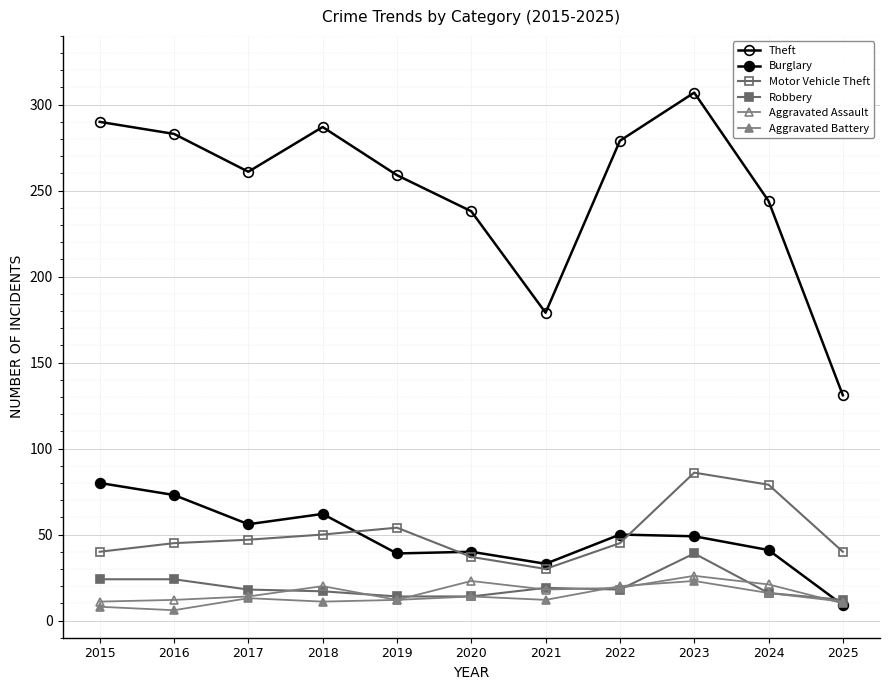

At which category is the sum across all series the highest?

2023